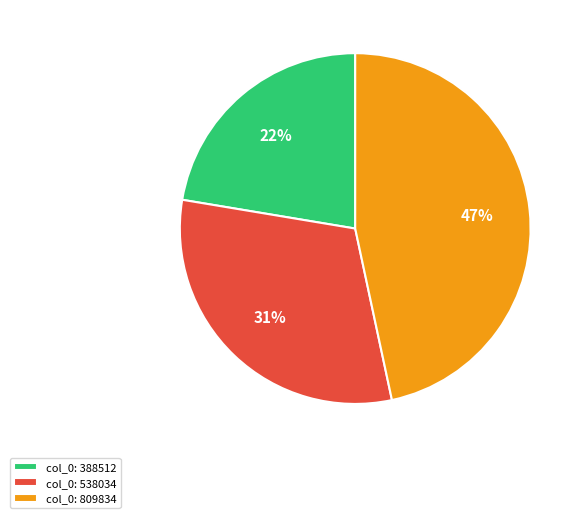

Is it true that col_0: 809834 is 47% of the pie?

True